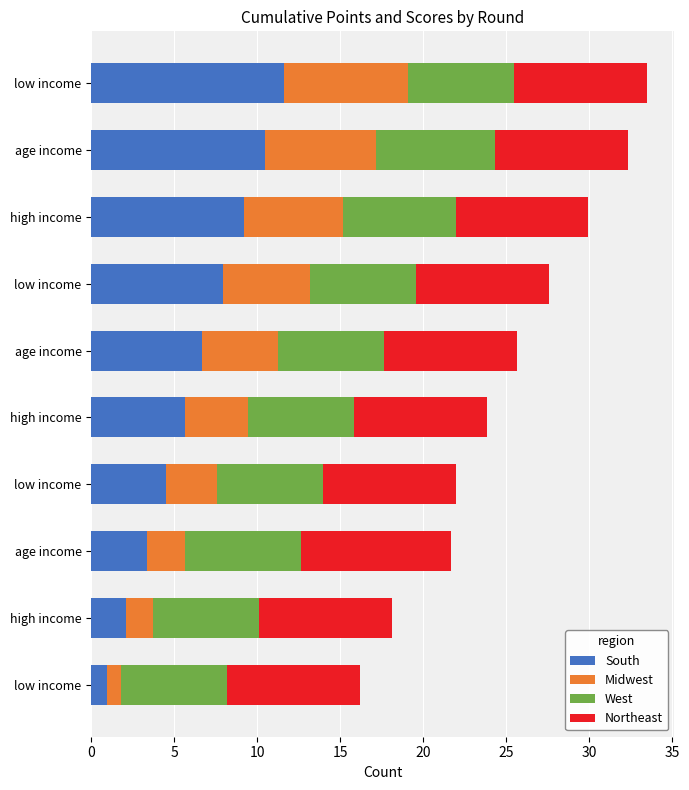

What are all the series names shown in the legend?

South, Midwest, West, Northeast